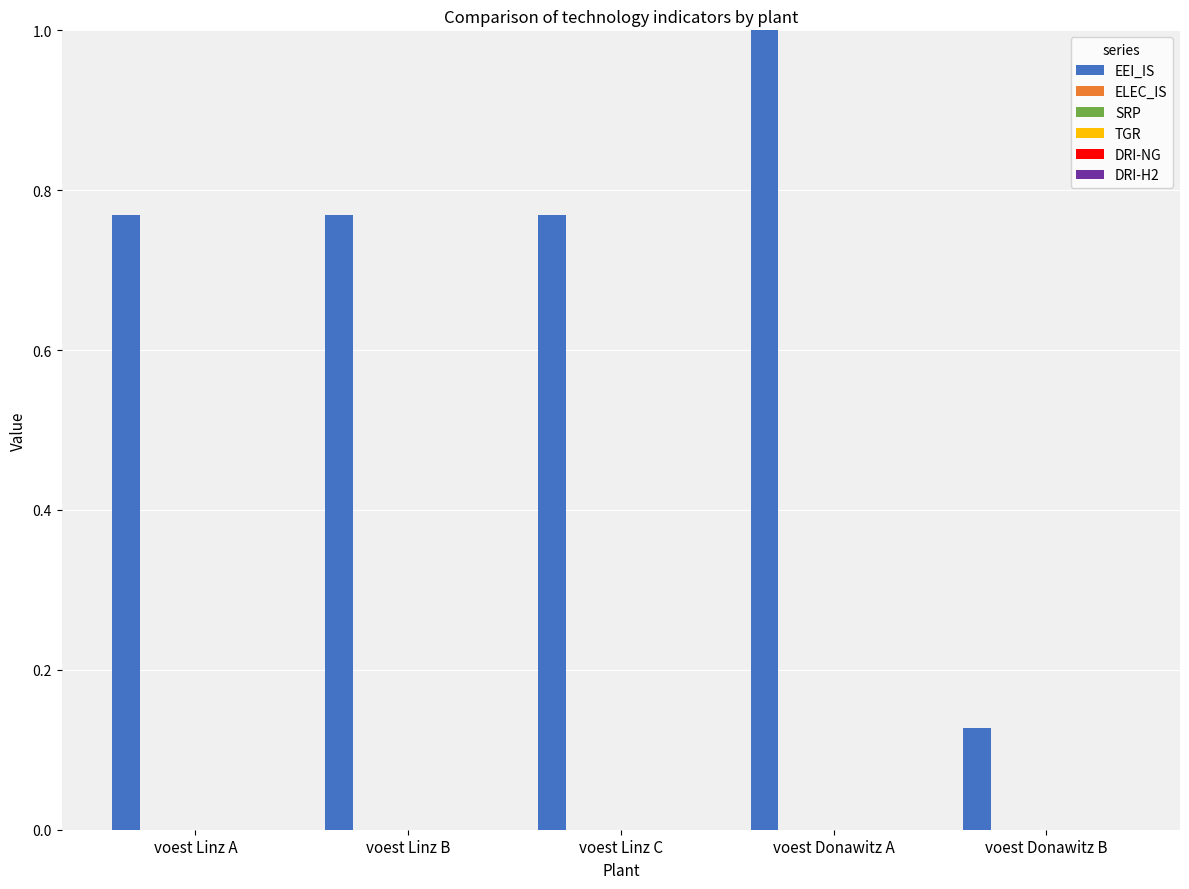

What is the difference between the maximum and minimum values?

0.9